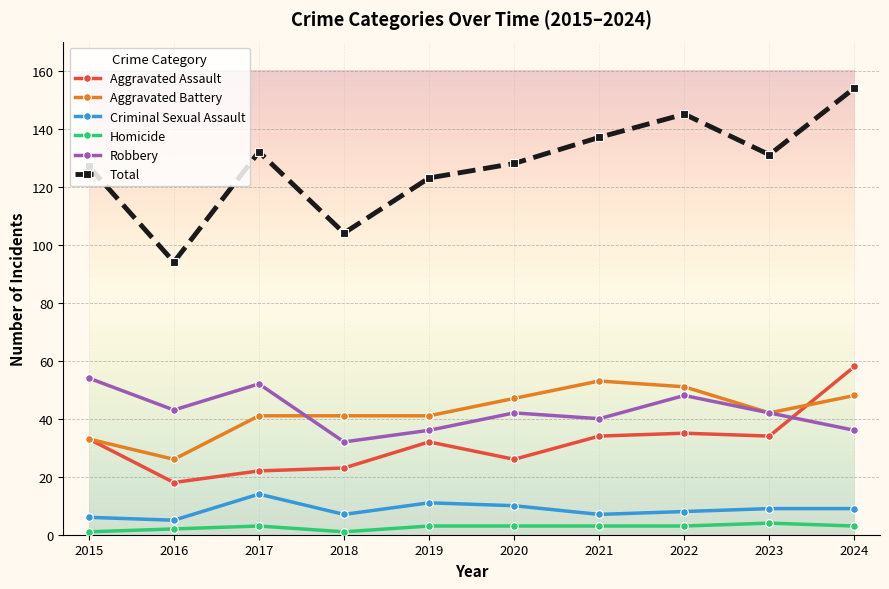

Reading left to right, what are all the values shown in this chart?

Aggravated Assault: 33	18	22	23	32	26	34	35	34	58
Aggravated Battery: 33	26	41	41	41	47	53	51	42	48
Criminal Sexual Assault: 6	5	14	7	11	10	7	8	9	9
Homicide: 1	2	3	1	3	3	3	3	4	3
Robbery: 54	43	52	32	36	42	40	48	42	36
Total: 127	94	132	104	123	128	137	145	131	154